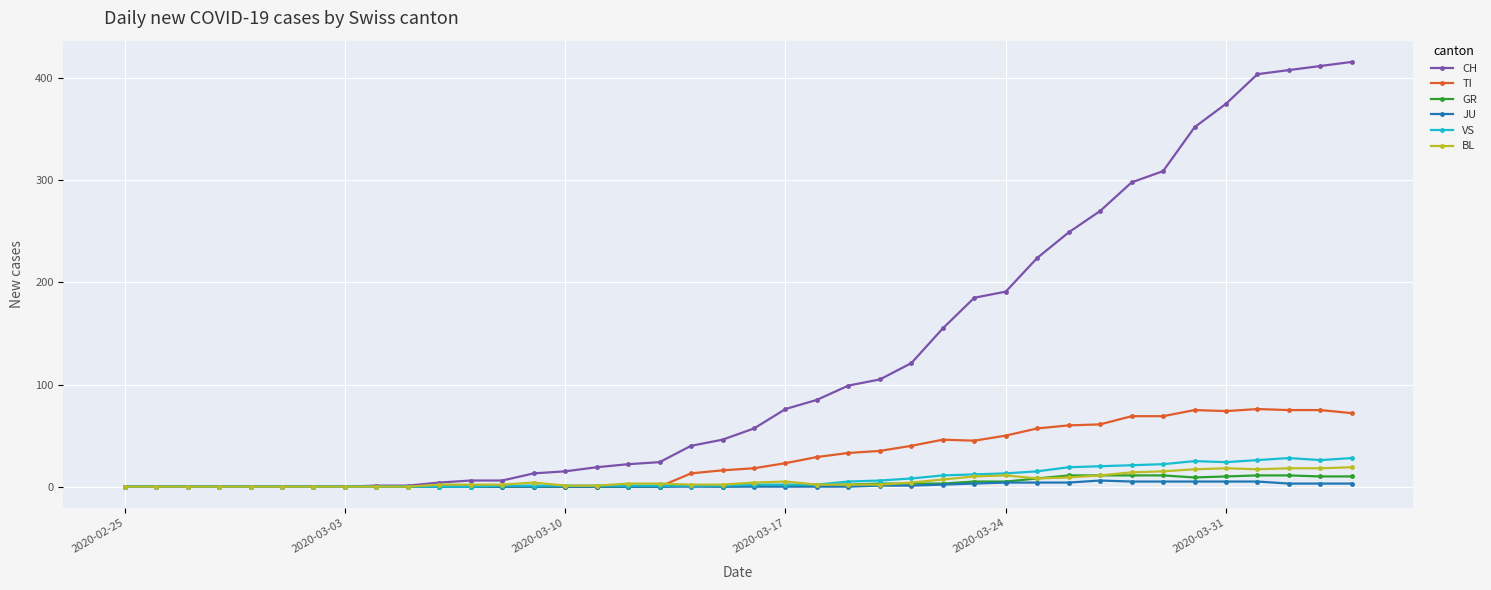

Which series has the widest spread of values?

CH